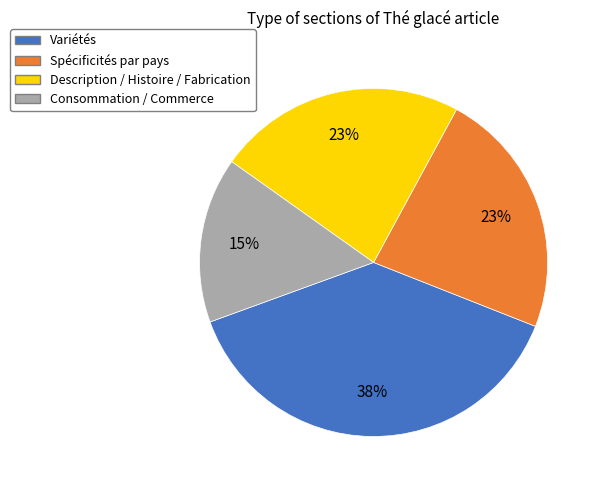

What is the largest slice in the pie chart?

Variétés